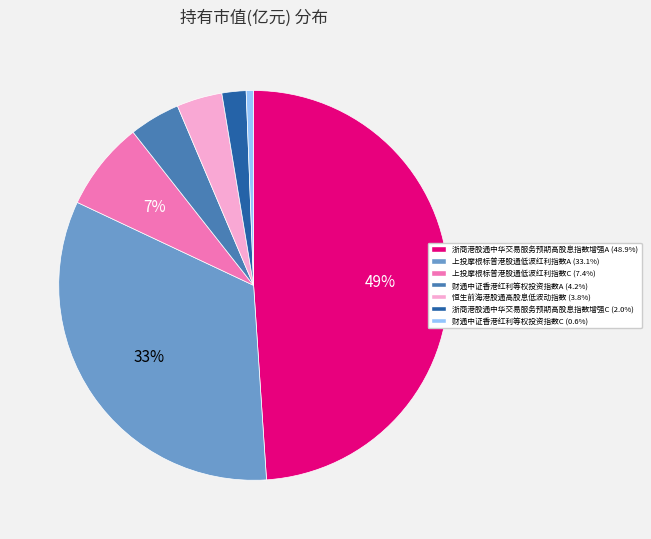

Which slice is the largest?

浙商港股通中华交易服务预期高股息指数增强A